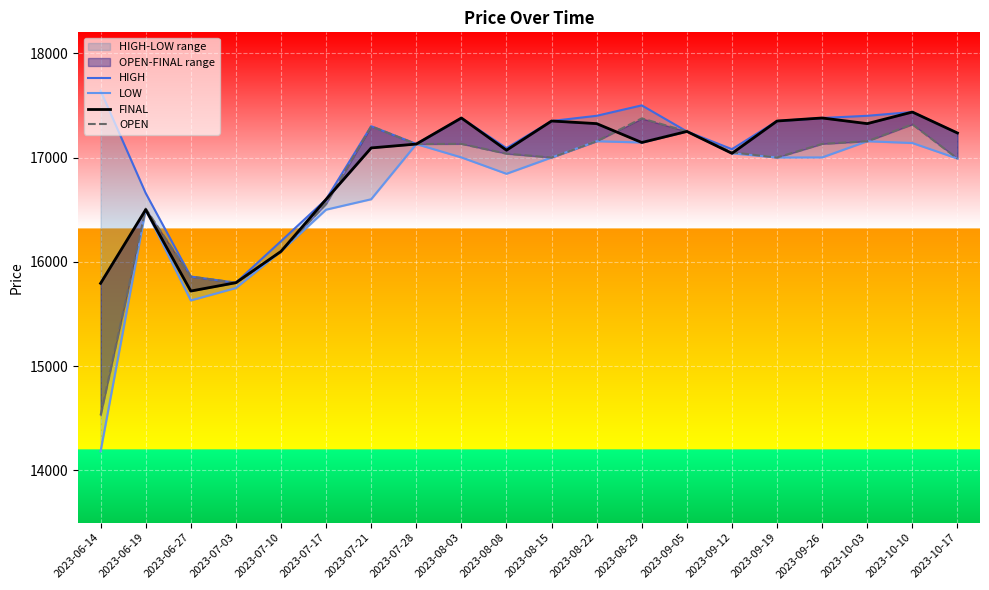

At how many categories does at least one series exceed 15016?

20